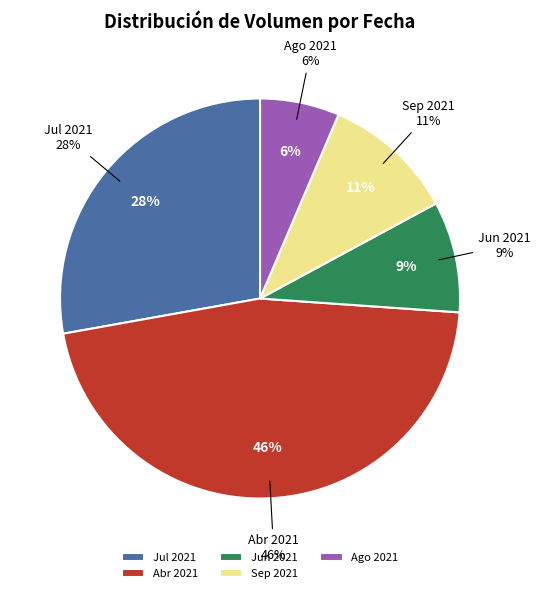

Is there any slice that represents more than half of the pie?

No